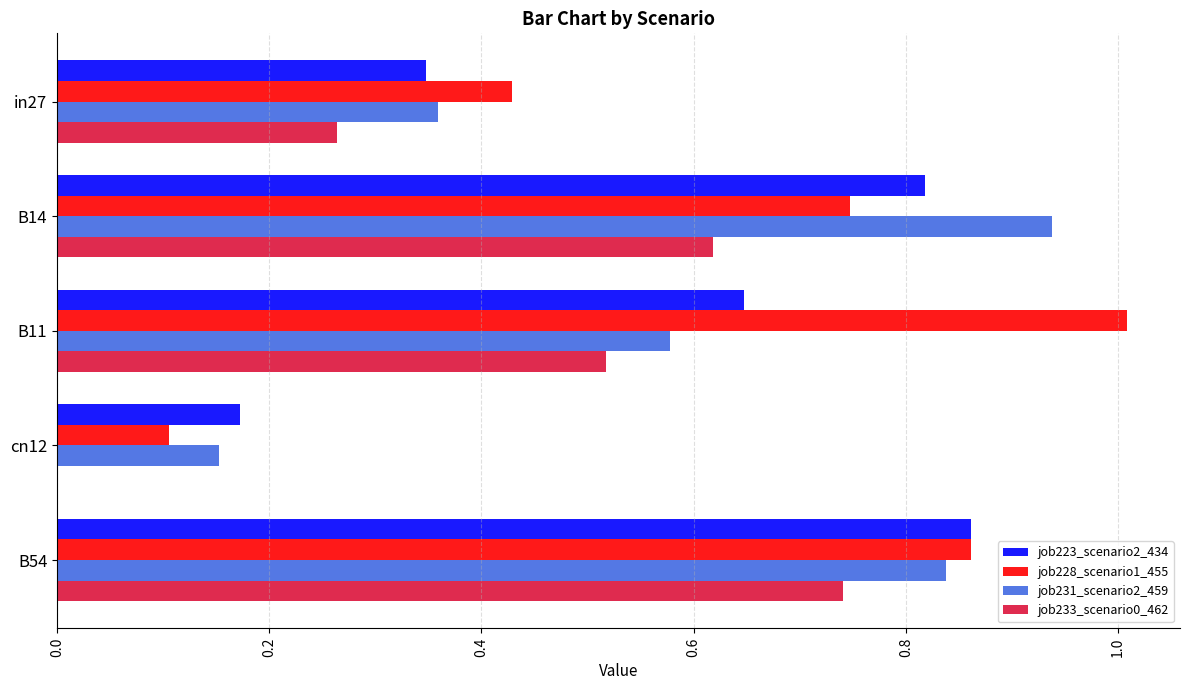

What is the sum of all job231_scenario2_459 values?

2.9